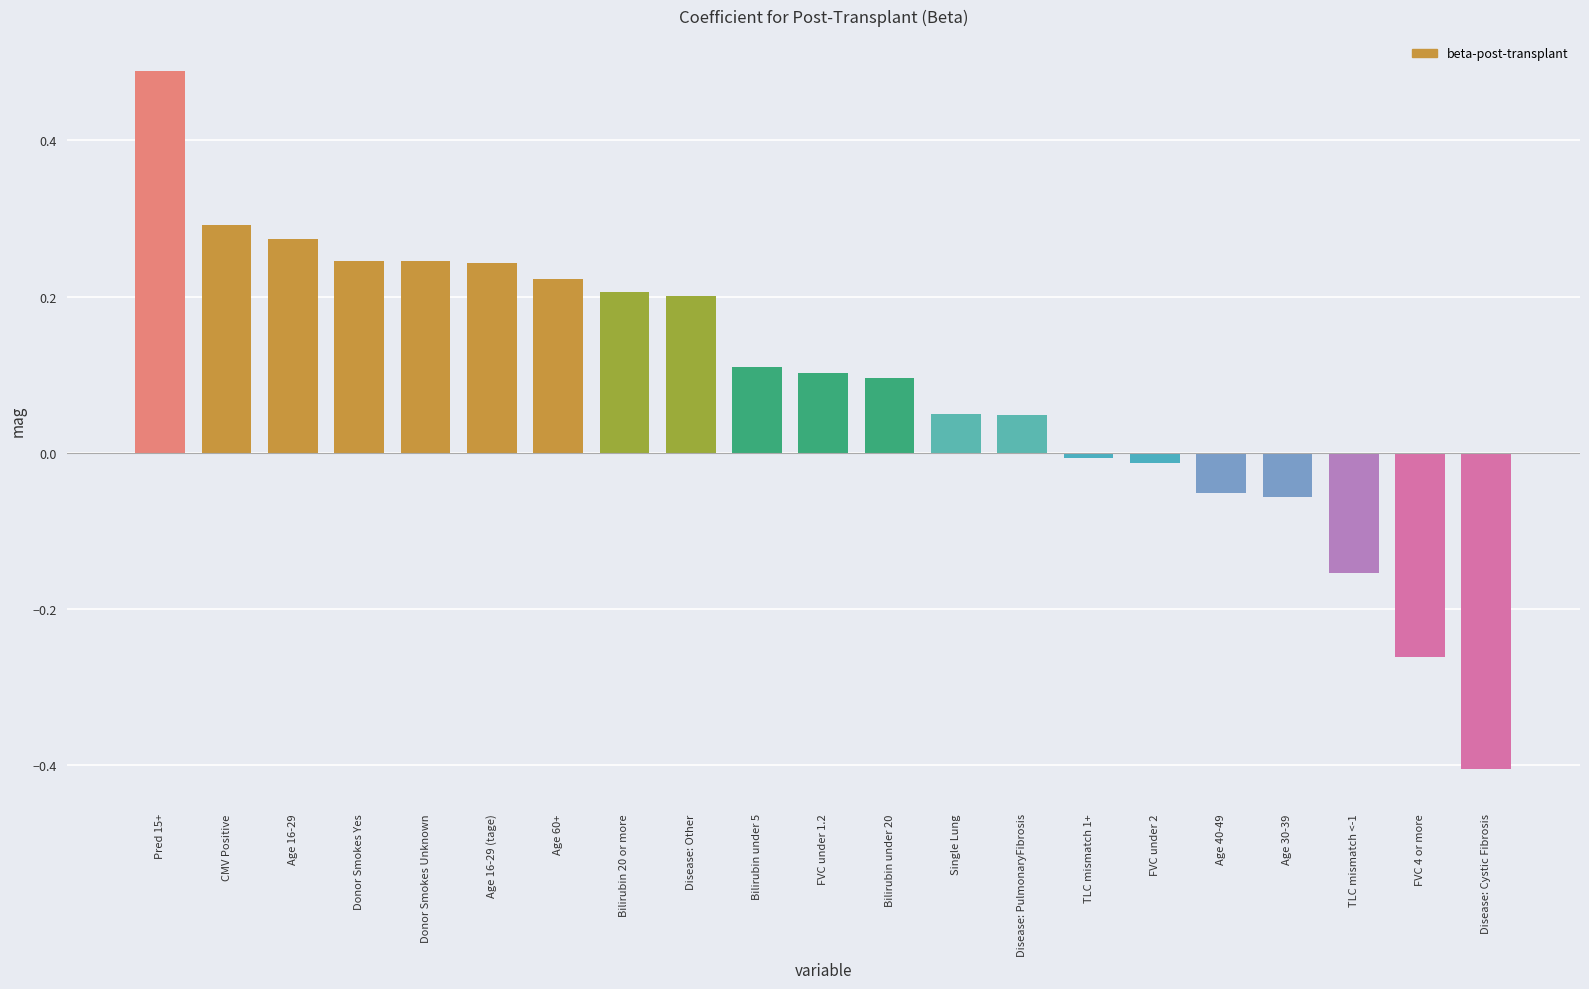

The value at Age 16-29 is 0.1. True or false?

False